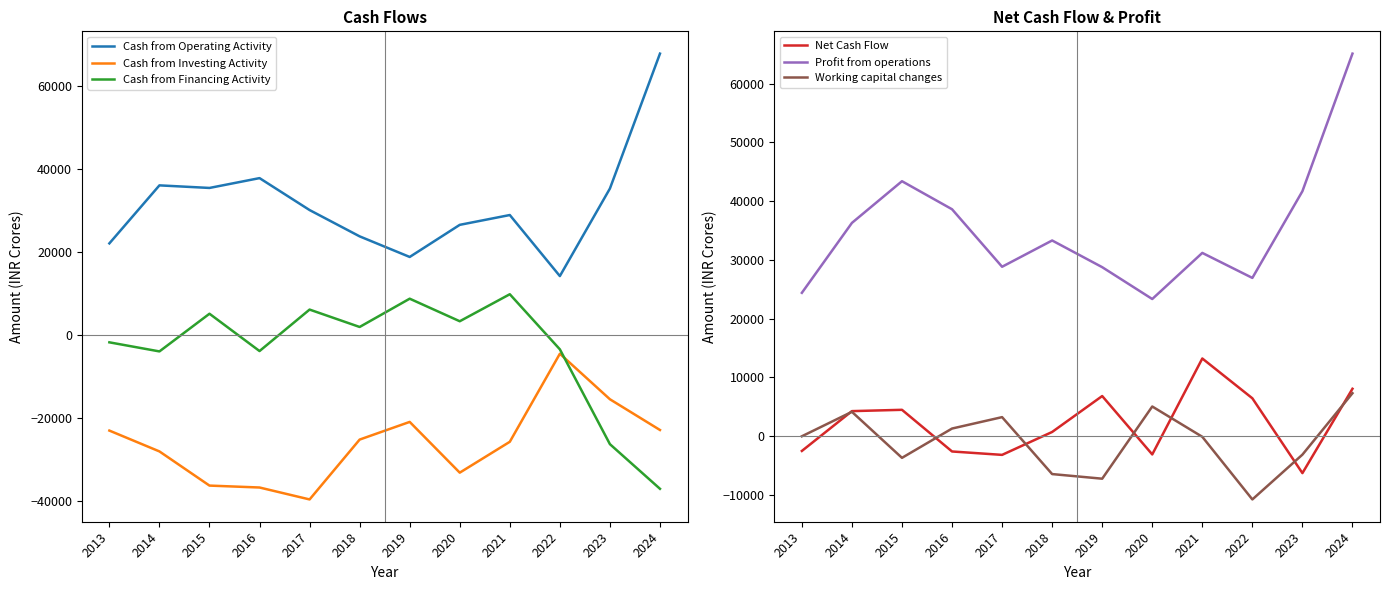

Where is Working capital changes nearest to the value -1712?

2023